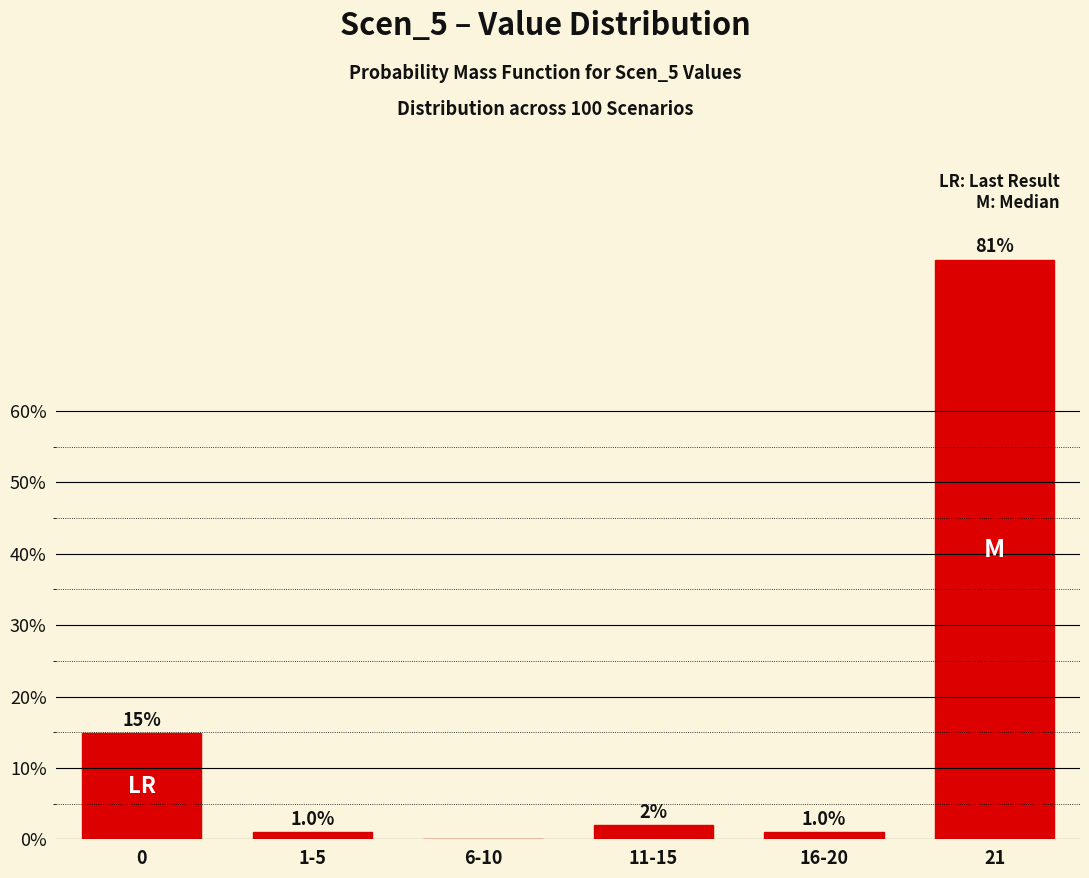

Reading left to right, extract all data points from this chart.

0=14.9	1-5=1.0	6-10=0.0	11-15=2.0	16-20=1.0	21=81.2